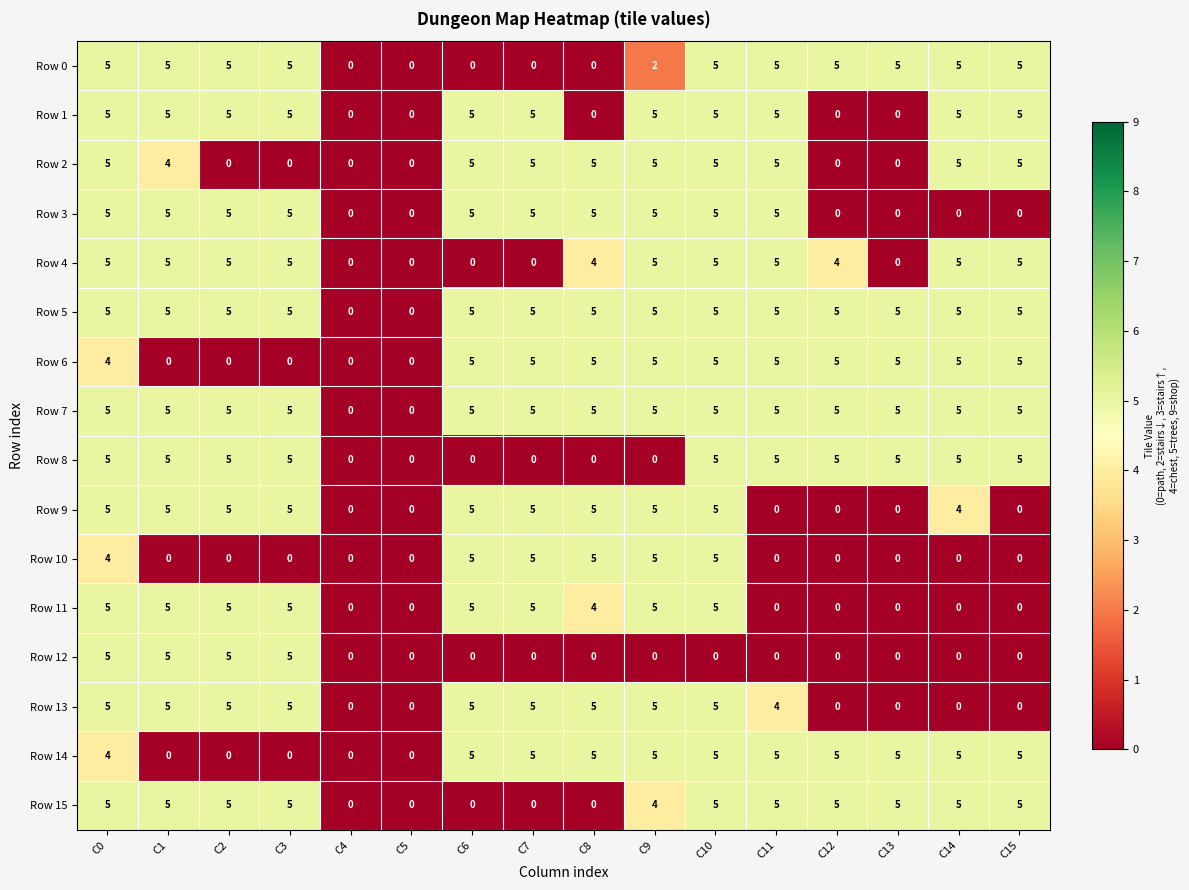

How many series are shown in this chart?

16